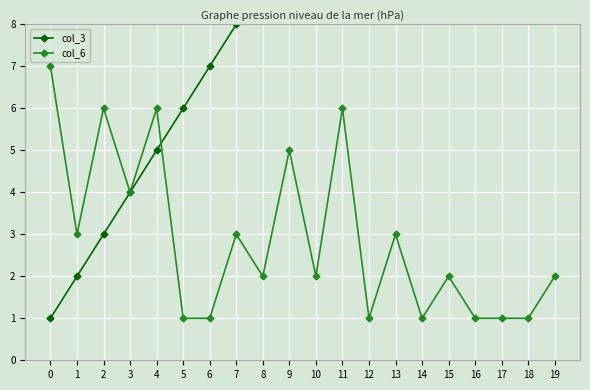

How many data points does each series have?

20